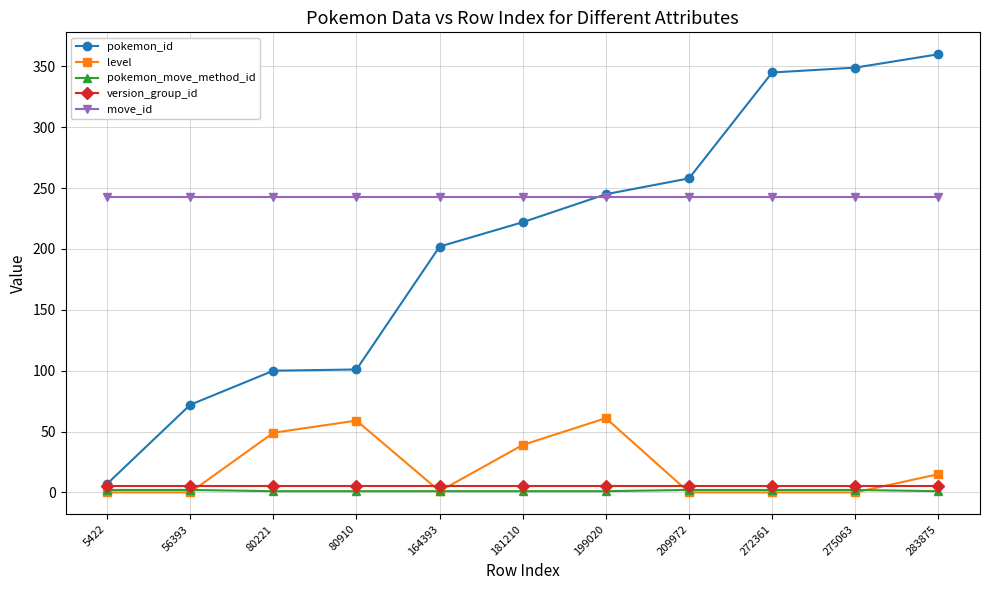

Is it true that pokemon_id equals 101 at 80910?

True